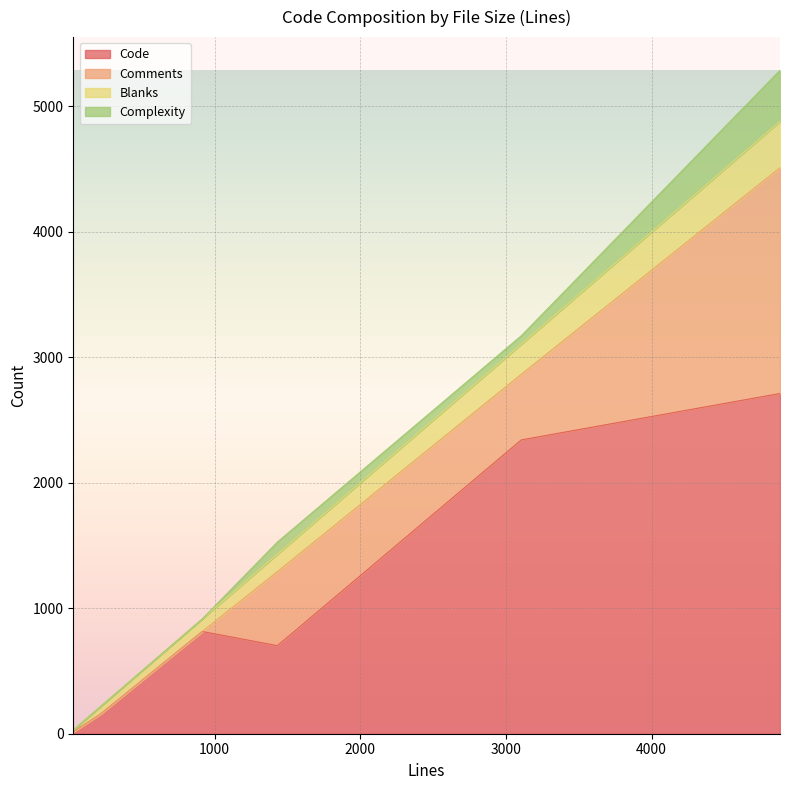

Which series has the largest range (max minus min)?

Code